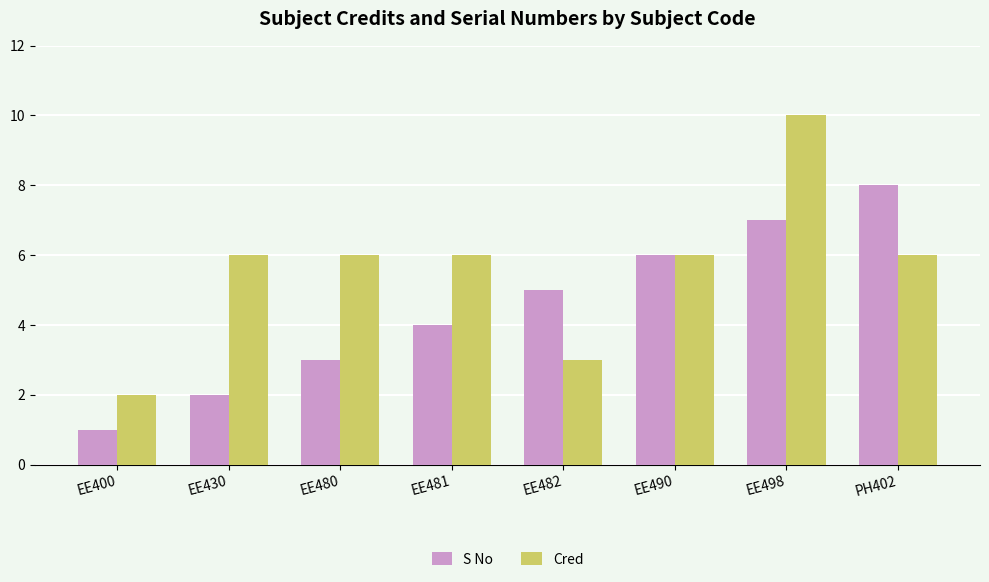

Reading left to right, what are all the values shown in this chart?

S No: 1	2	3	4	5	6	7	8
Cred: 2	6	6	6	3	6	10	6